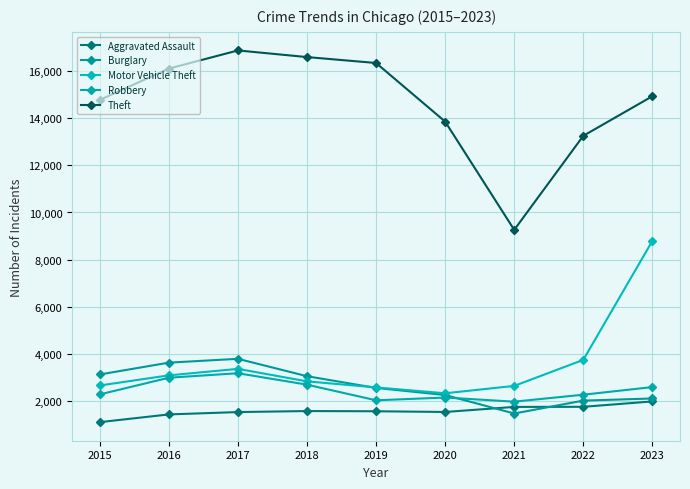

What are all the series names shown in the legend?

Aggravated Assault, Burglary, Motor Vehicle Theft, Robbery, Theft